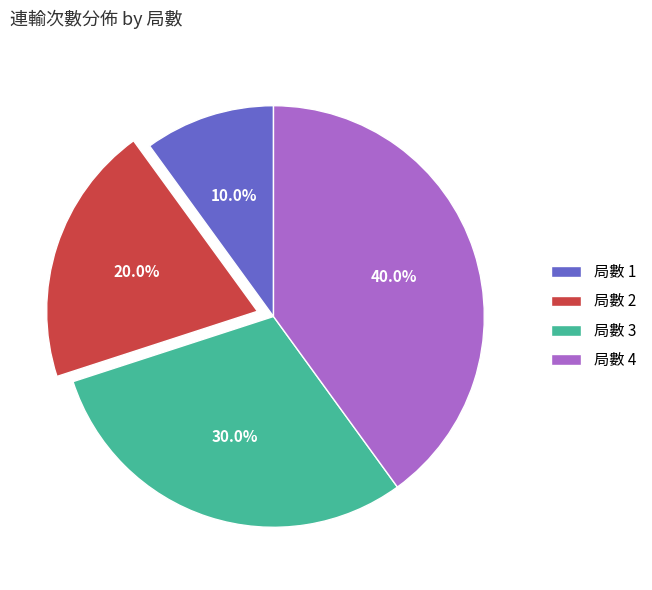

The 局數 2 slice represents 20% of the pie. True or false?

True